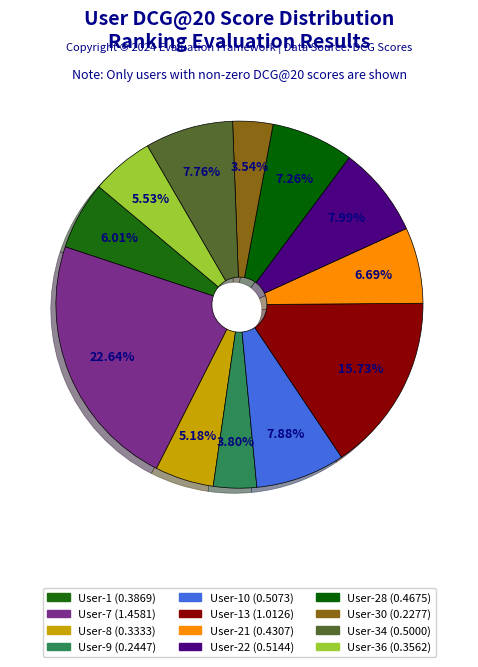

How many segments does this pie chart have?

12